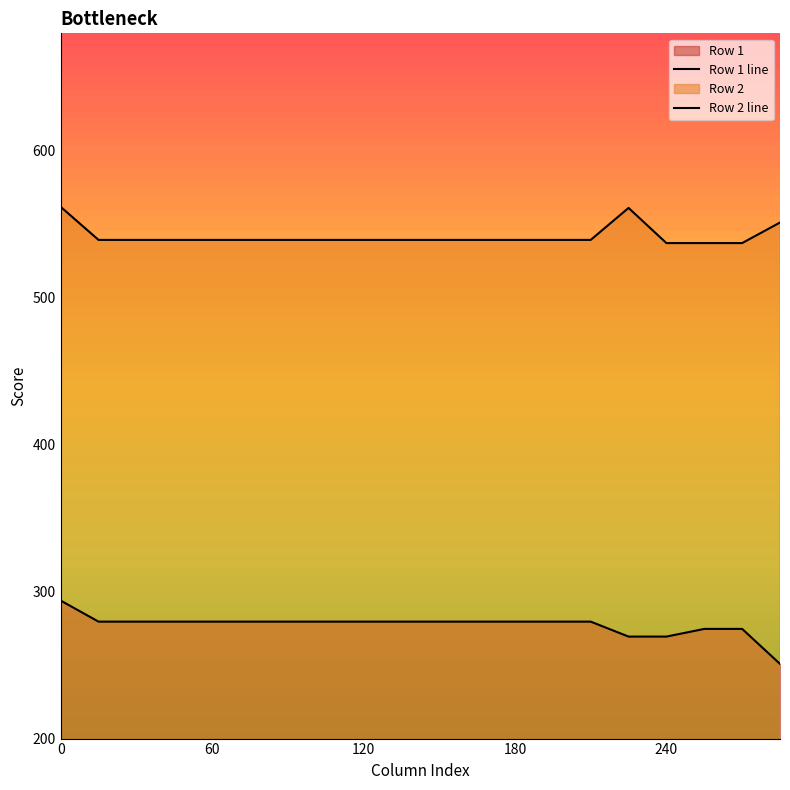

How many categories are shown in the chart?

20